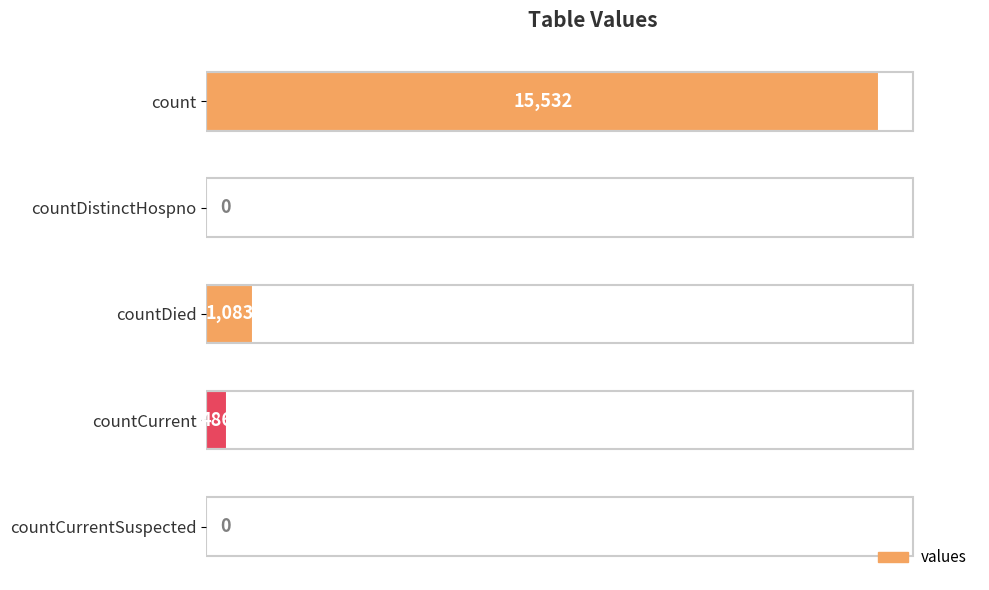

How many series are shown in this chart?

1